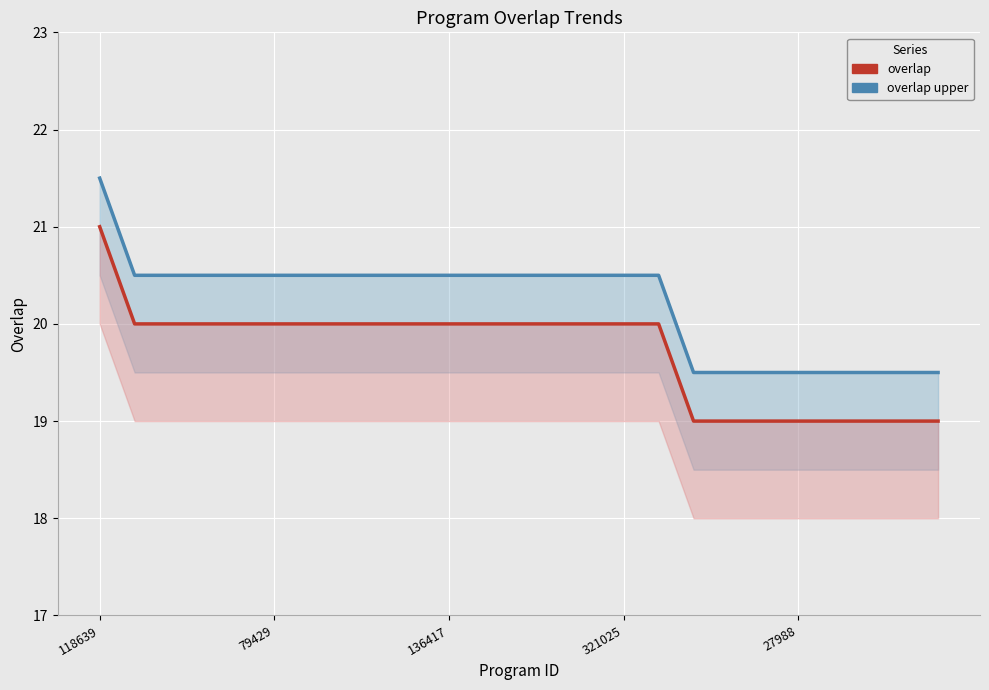

How many lines are shown in the chart?

2